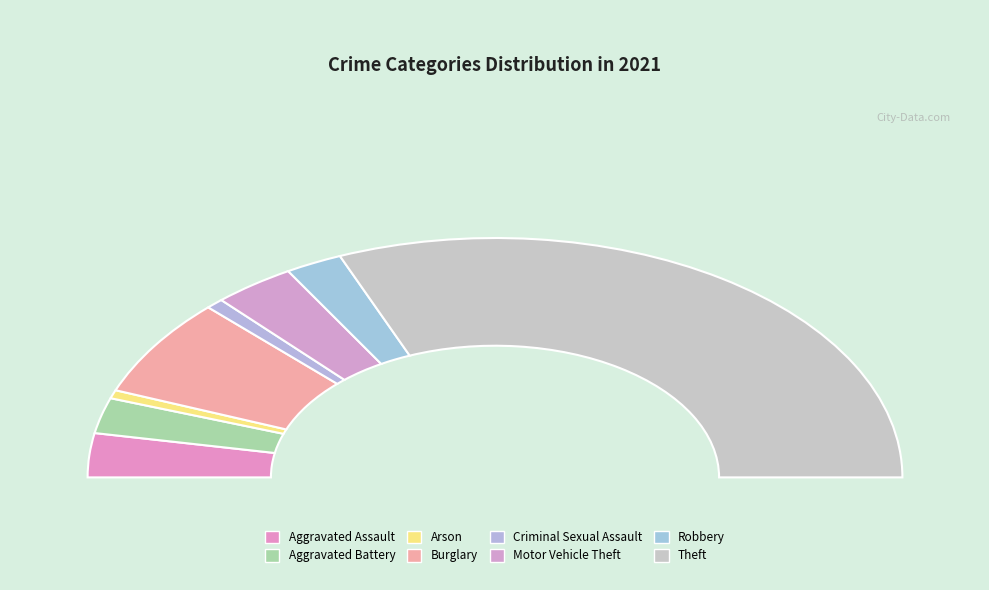

How much of the chart is everything except Arson?

98.9%